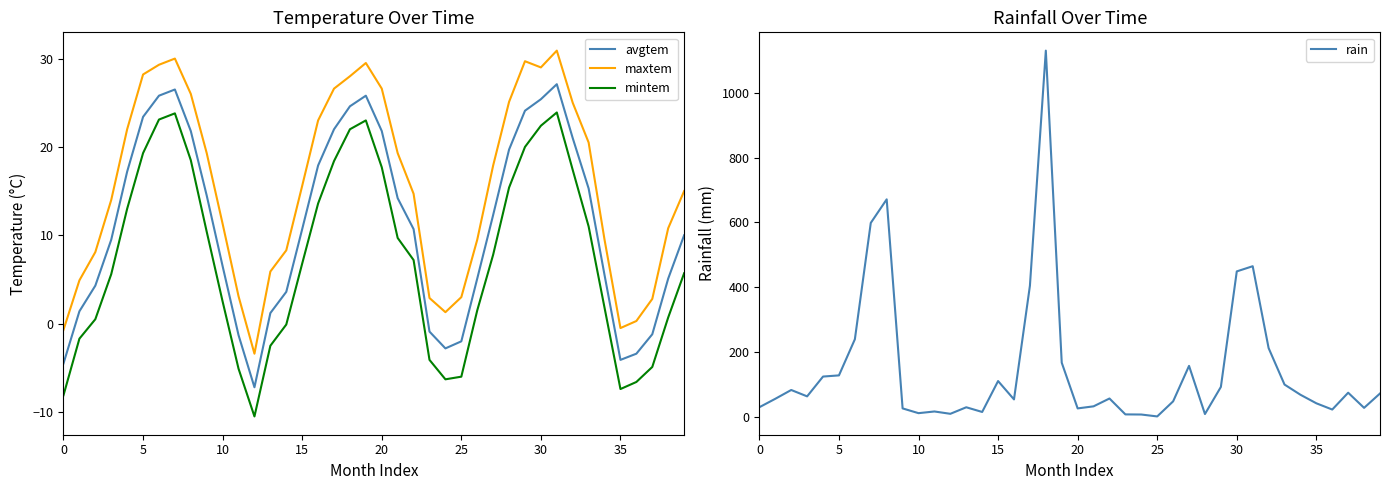

What is the value of the maxtem point at the 35th from the left?

9.5